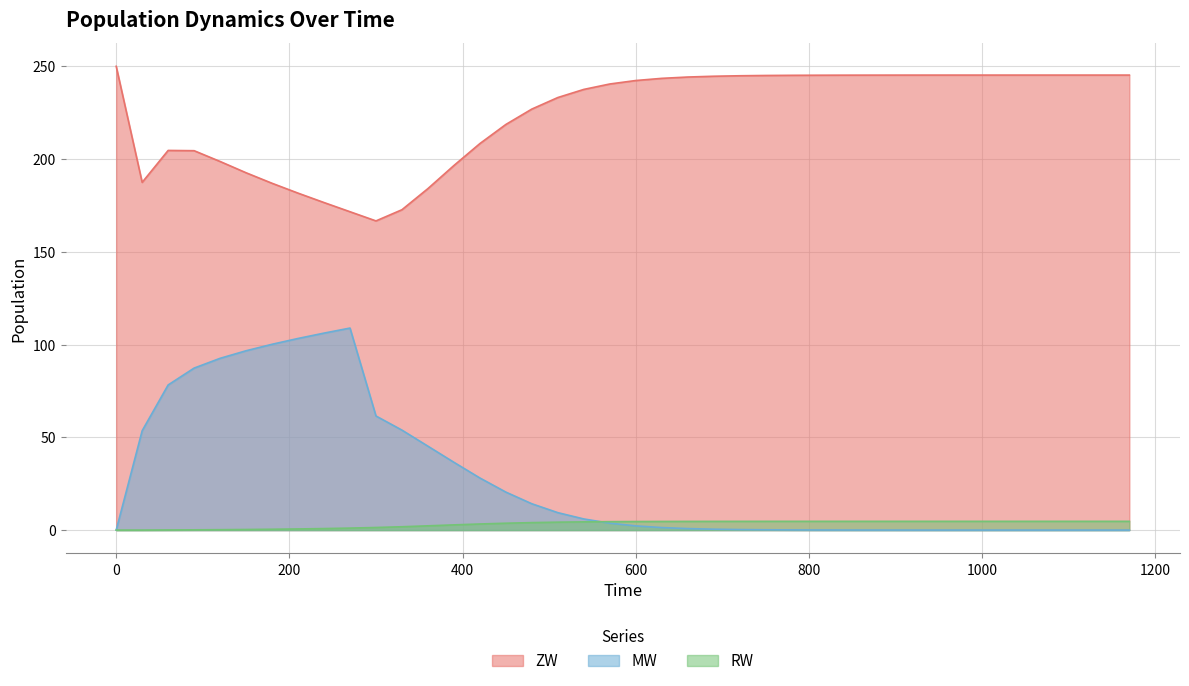

What is the value of the RW point at the 17th from the left?

4.0